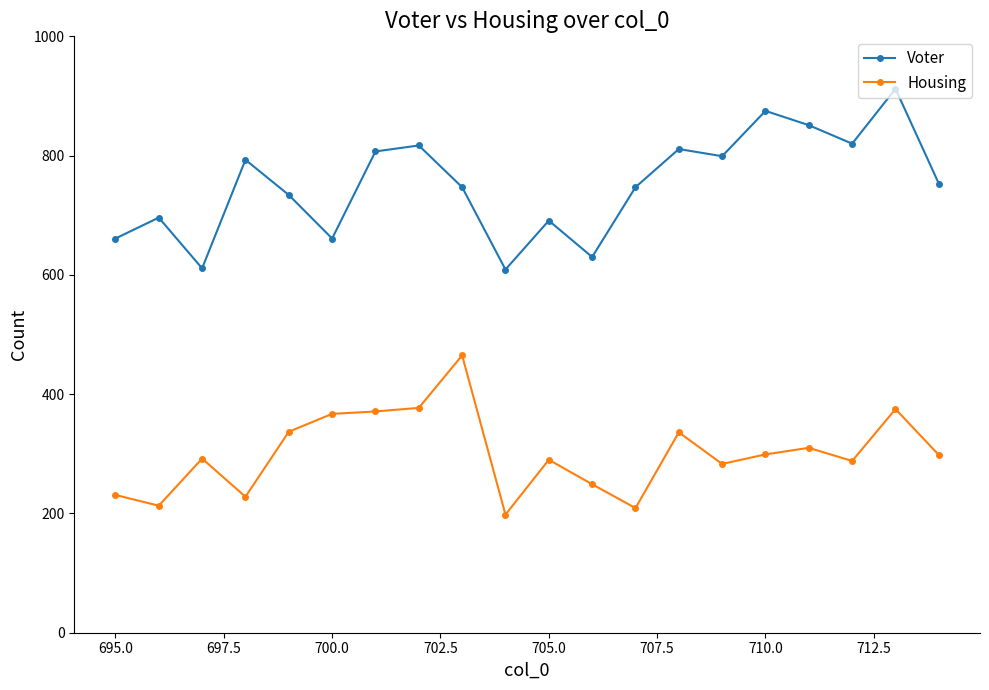

Which series has the largest total across all categories?

Voter